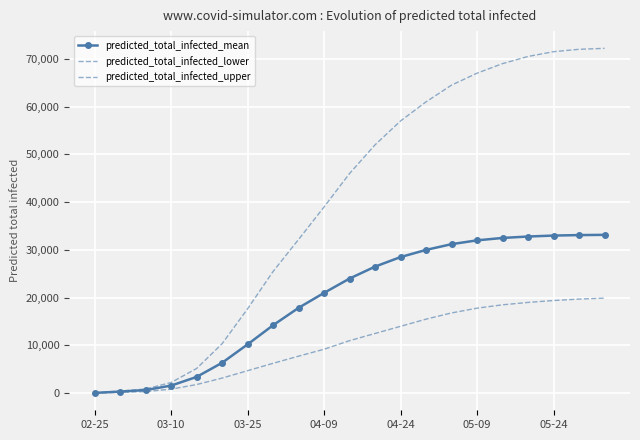

List the series in order of their peak value, highest first.

predicted_total_infected_upper, predicted_total_infected_mean, predicted_total_infected_lower